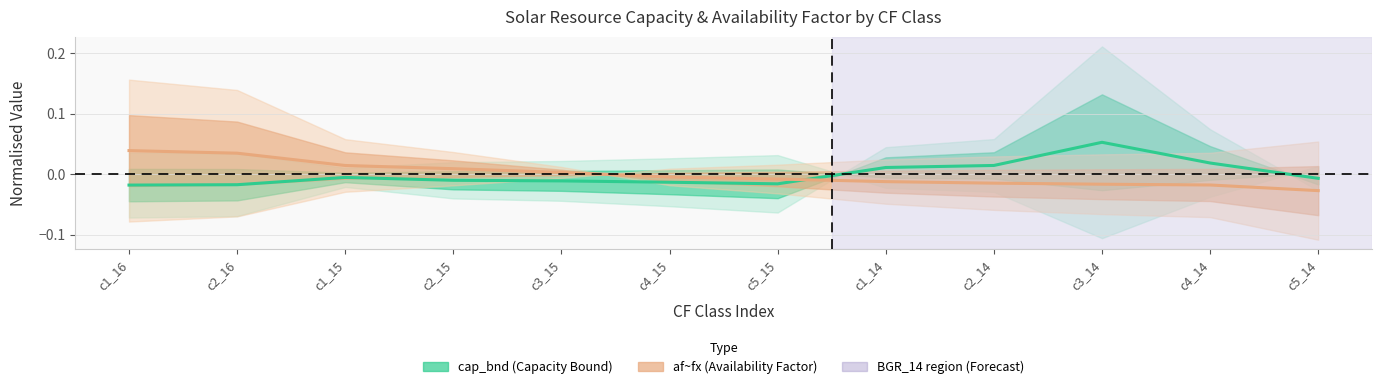

How many lines are shown in the chart?

2